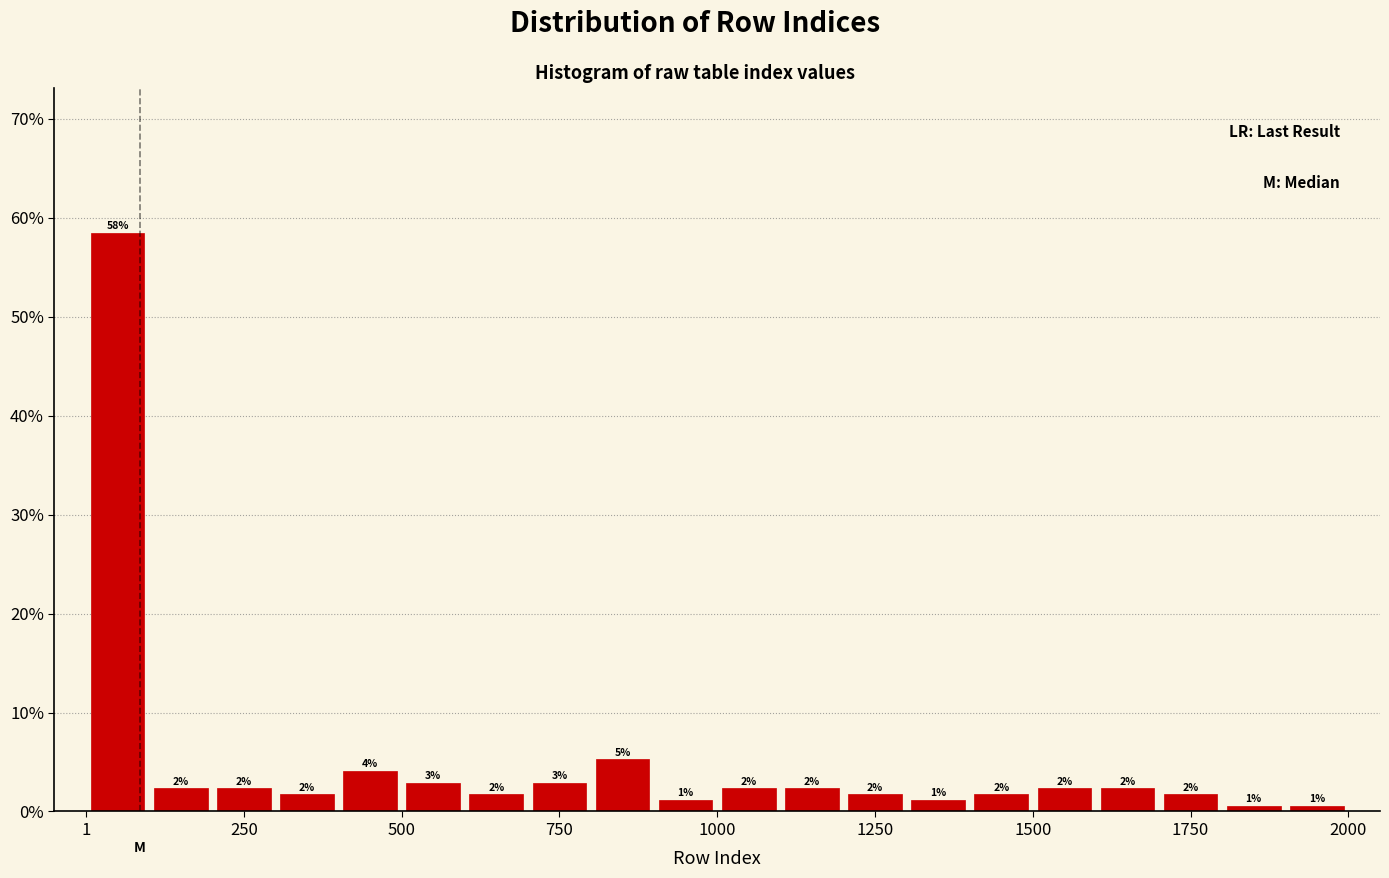

Around what value on the x-axis is the tallest bar? Give the approximate position of its centre, as read against the axis.

50